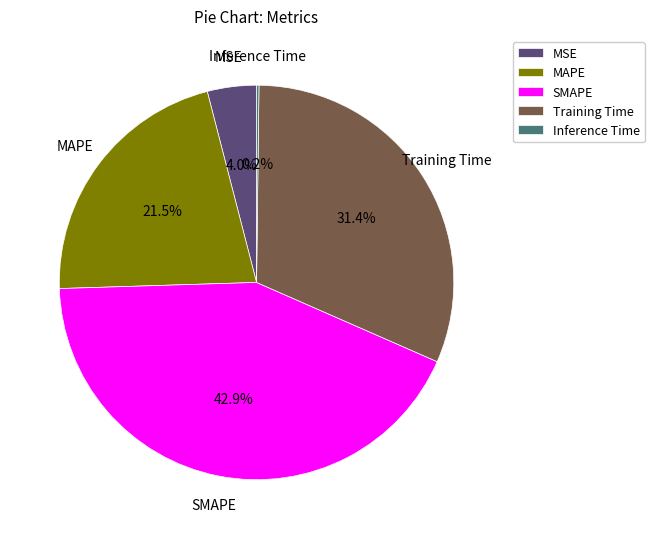

True or false: SMAPE accounts for 57% of the total.

False